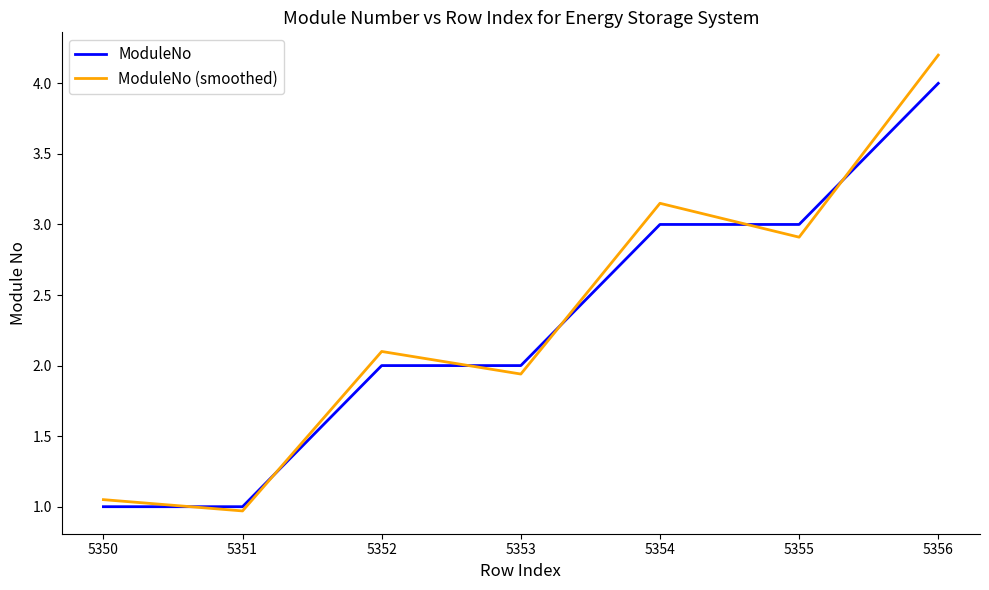

Where is the first local minimum for ModuleNo (smoothed)?

5351